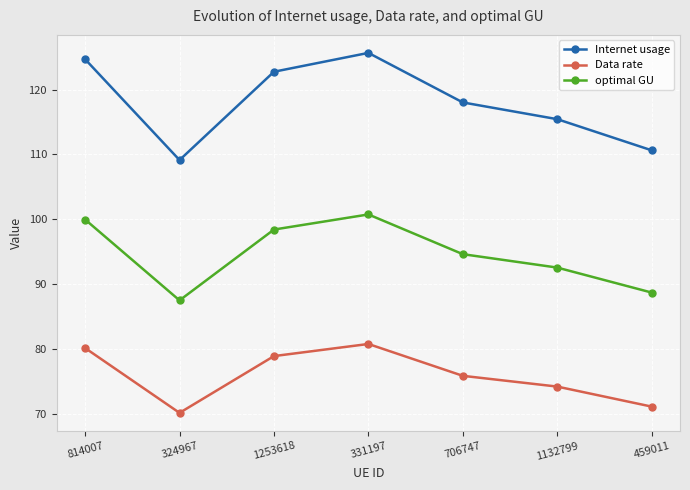

What is the value of the Data rate point at the 1st from the left?

80.2